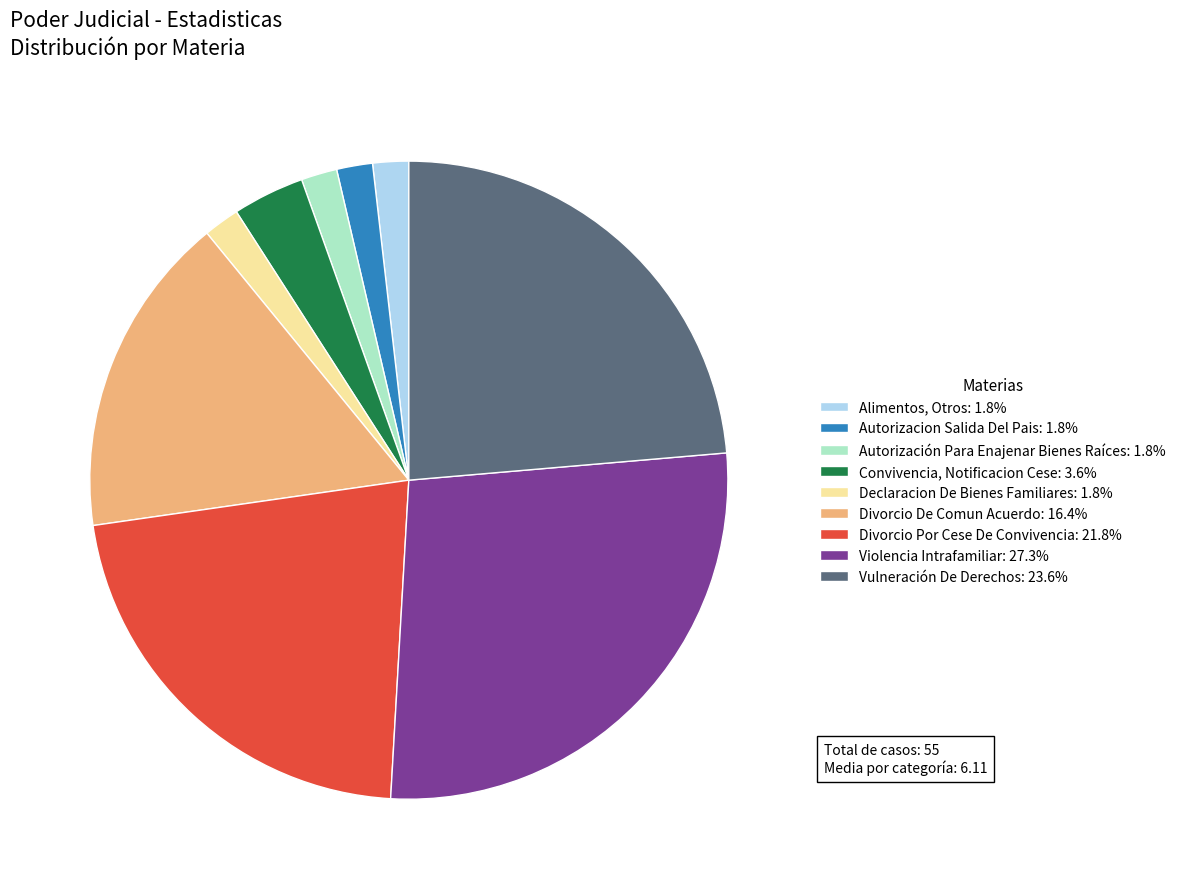

Does Divorcio Por Cese De Convivencia: 21.8% represent more than half of the total?

No